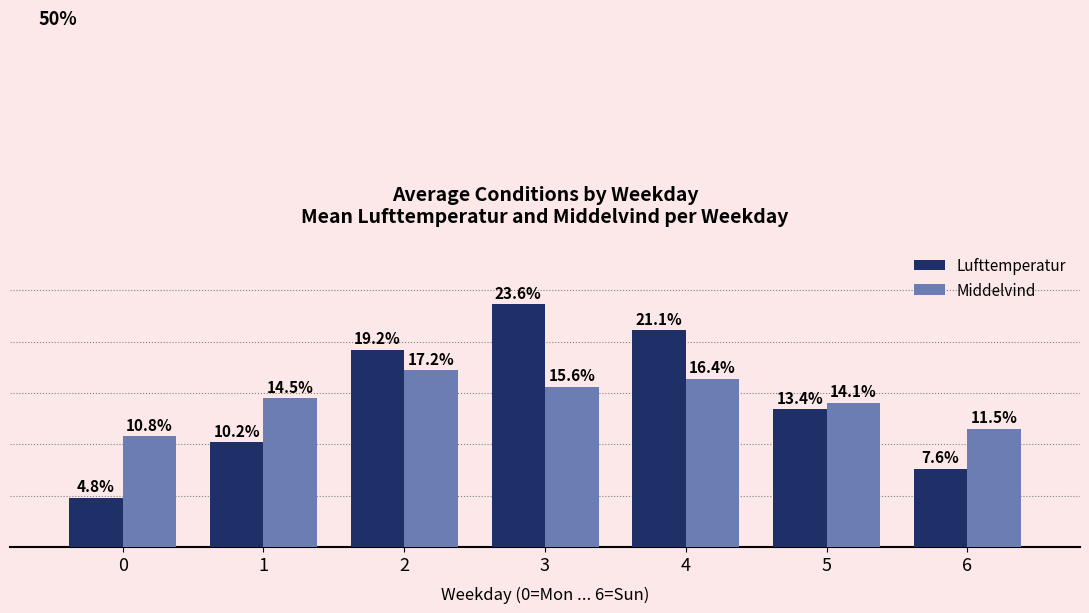

Which series has the widest spread of values?

Lufttemperatur